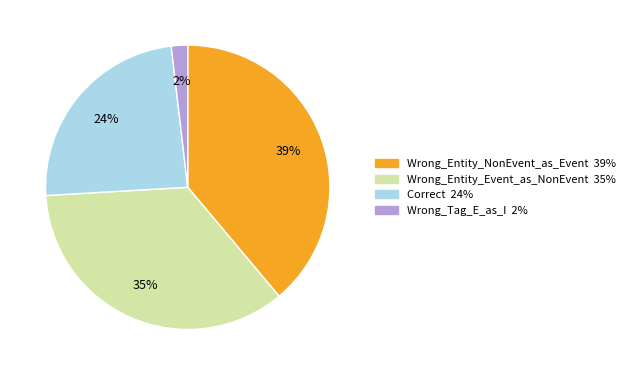

To the nearest percent, what is the difference between the Wrong_Entity_Event_as_NonEvent and Wrong_Tag_E_as_I slice percentages?

33%